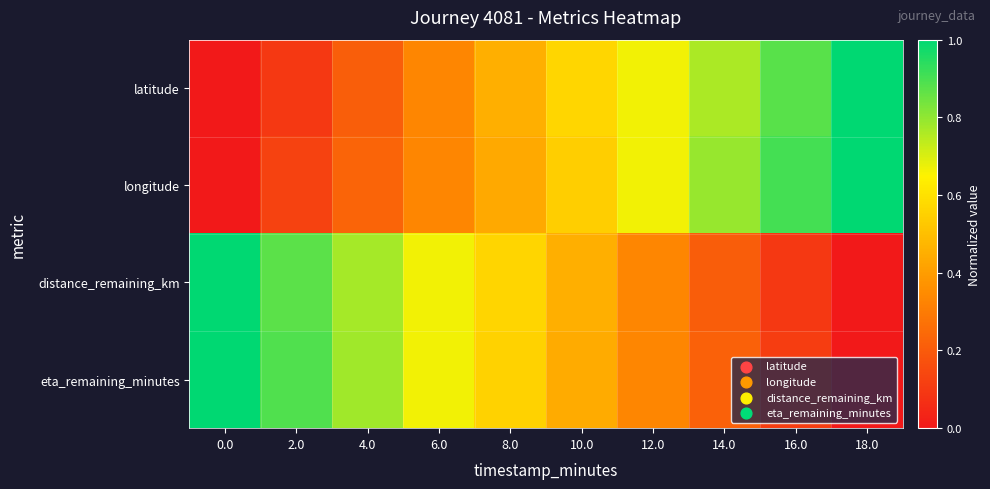

Which has a higher value, 8.0 or 4.0?

8.0